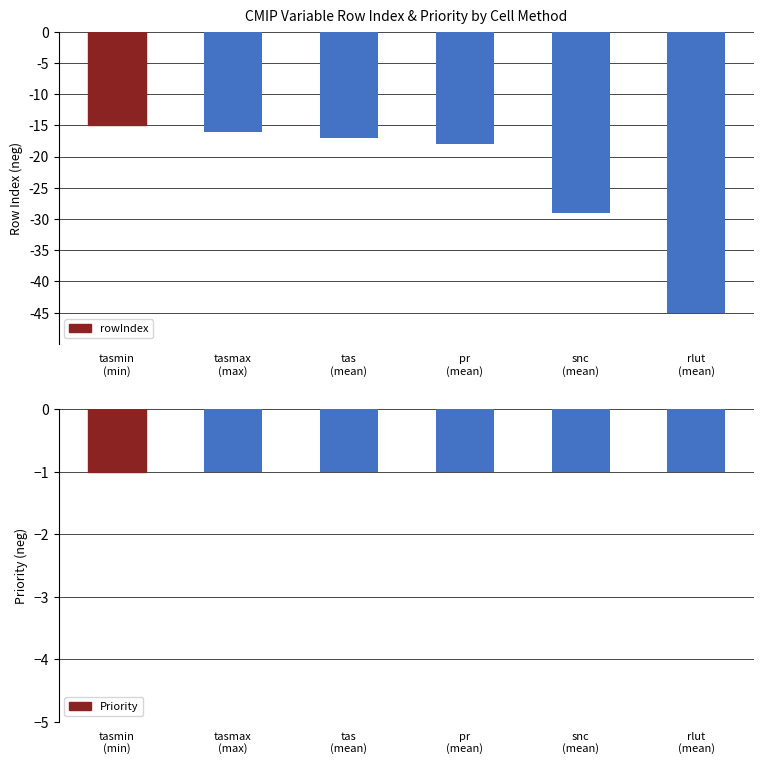

Count the number of categories in the chart.

6